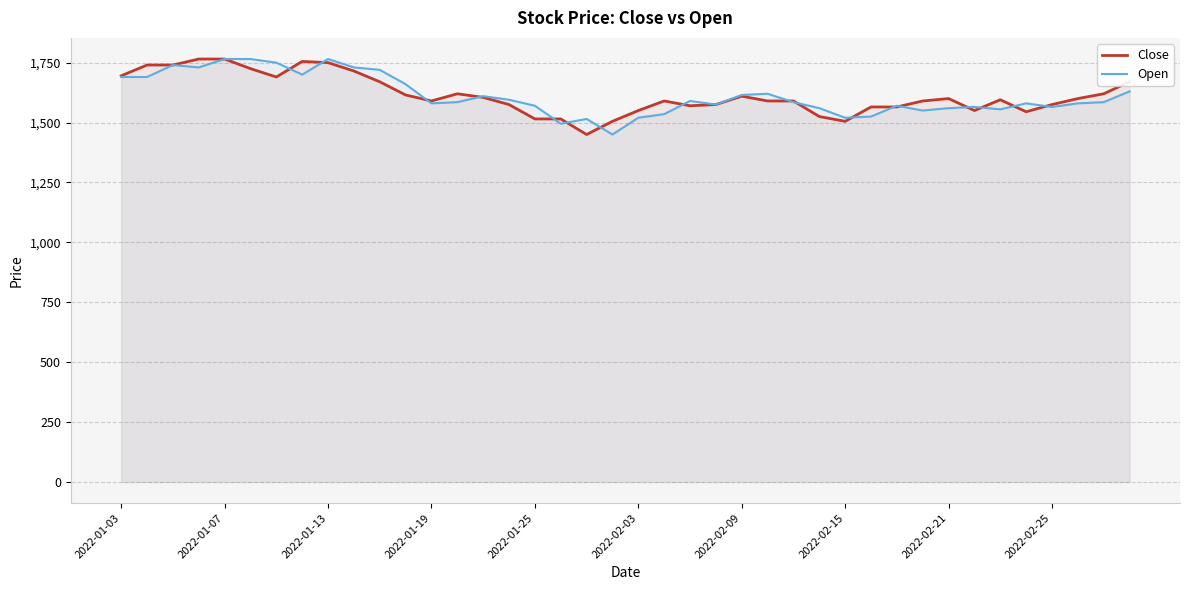

What is the spread (max minus min) of values at 33?

15